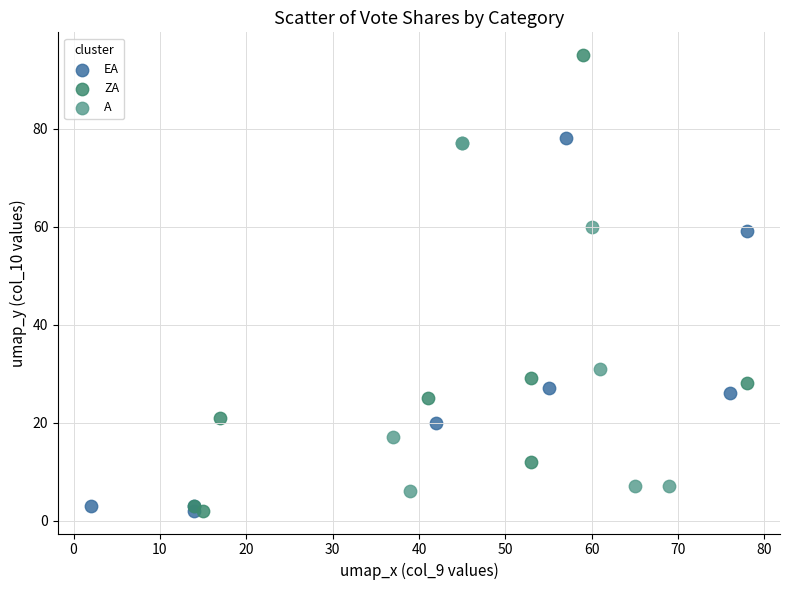

Which series has the widest spread of Y values?

ZA